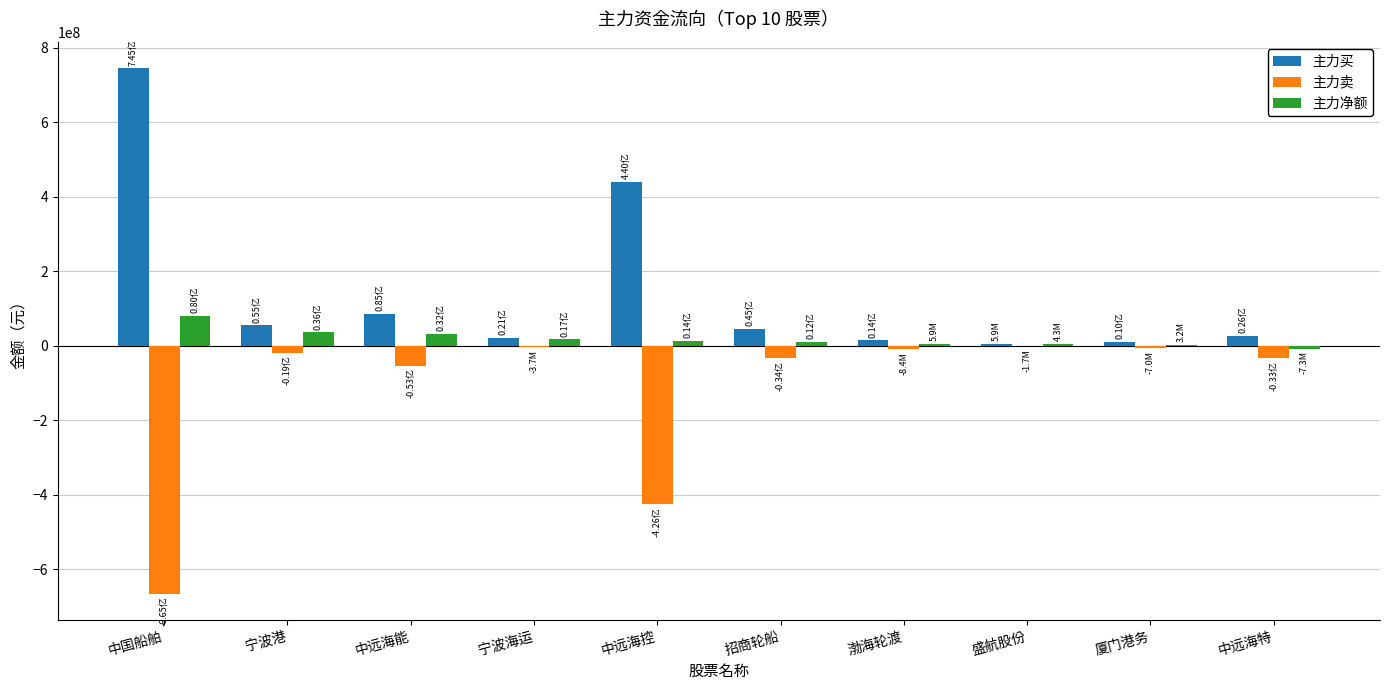

Which series has the largest total across all categories?

主力买